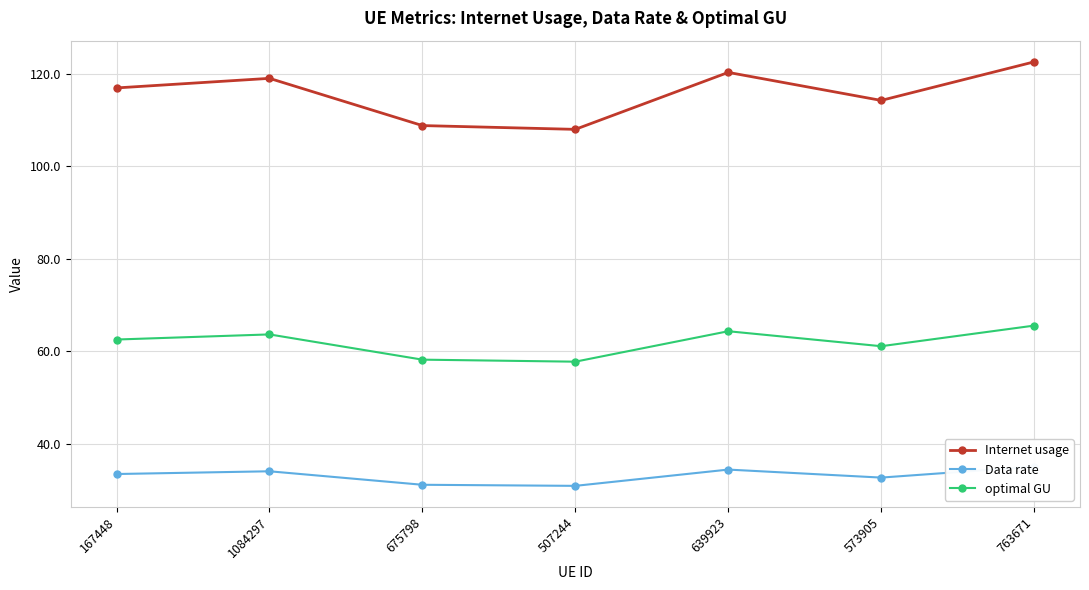

The value of Data rate at 1084297 is 56.6. True or false?

False